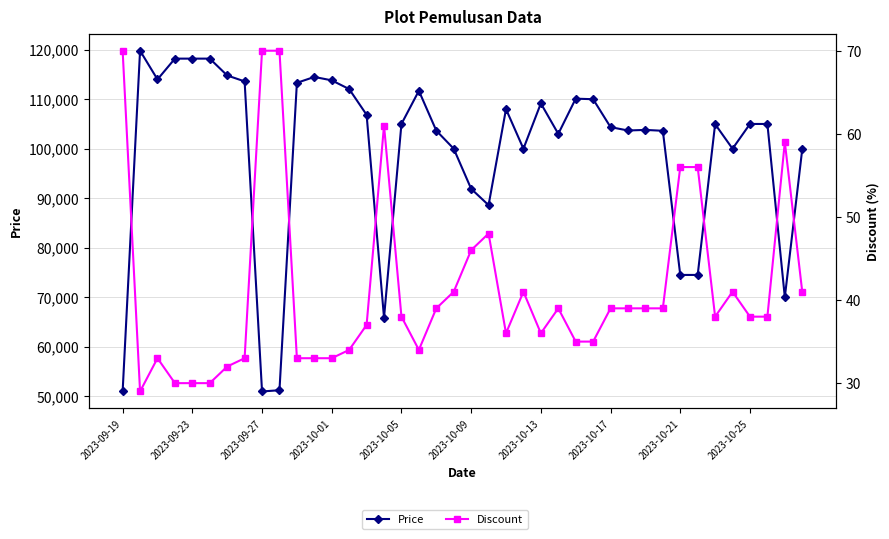

True or false: Discount and Price cross at least once.

False